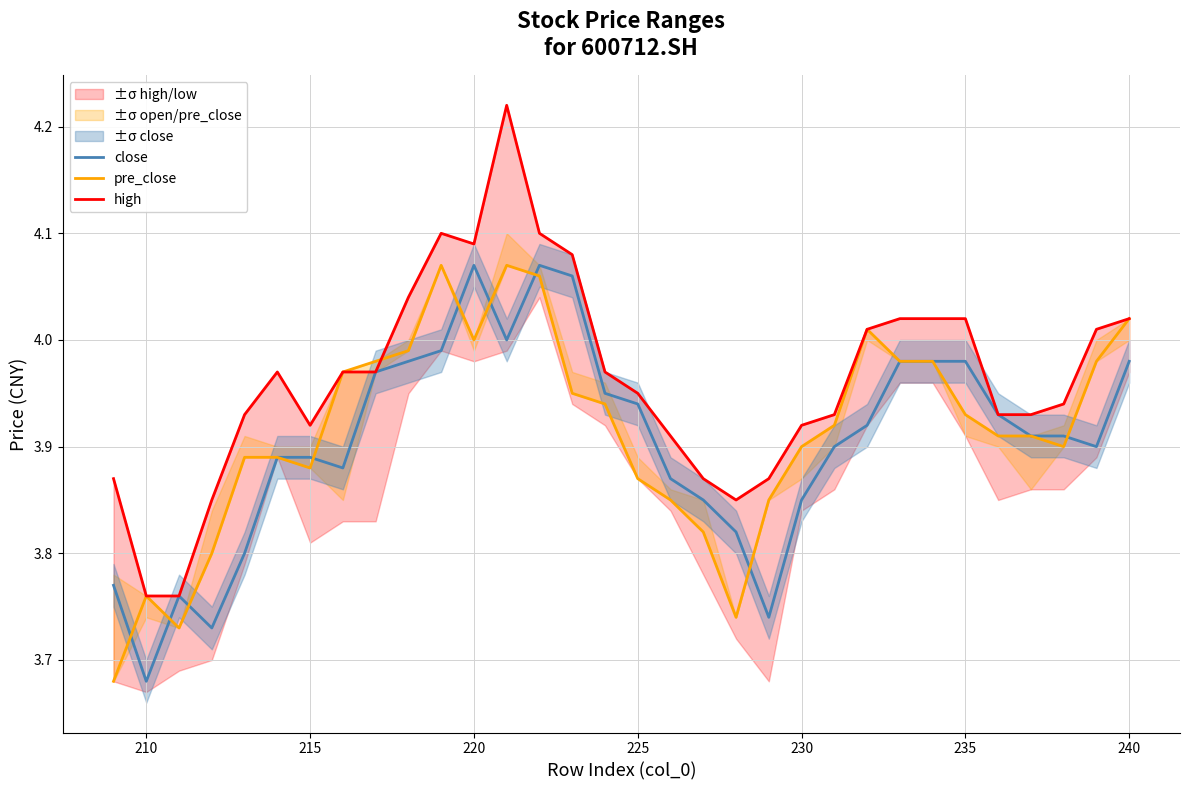

Which category has the lowest value in the close series?

210